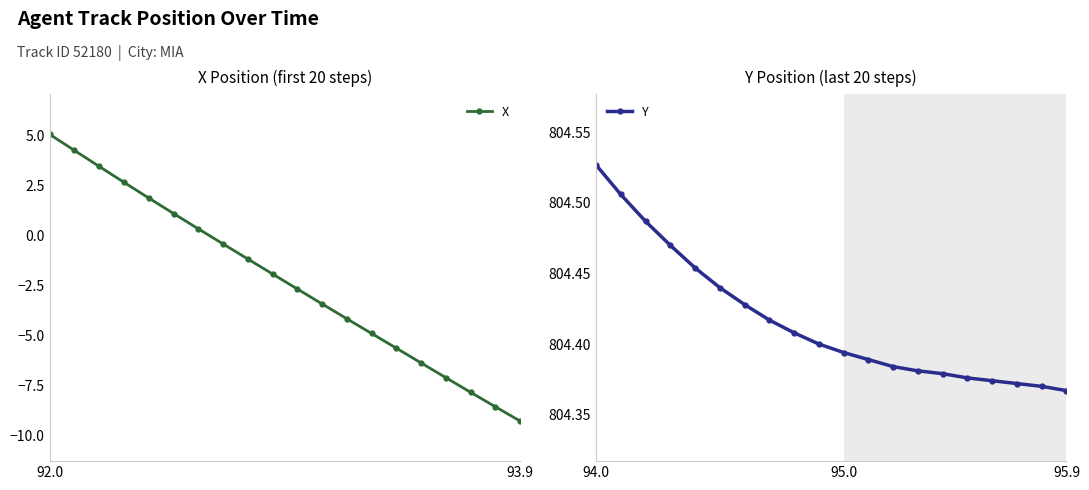

At which label does X reach its peak?

92.0